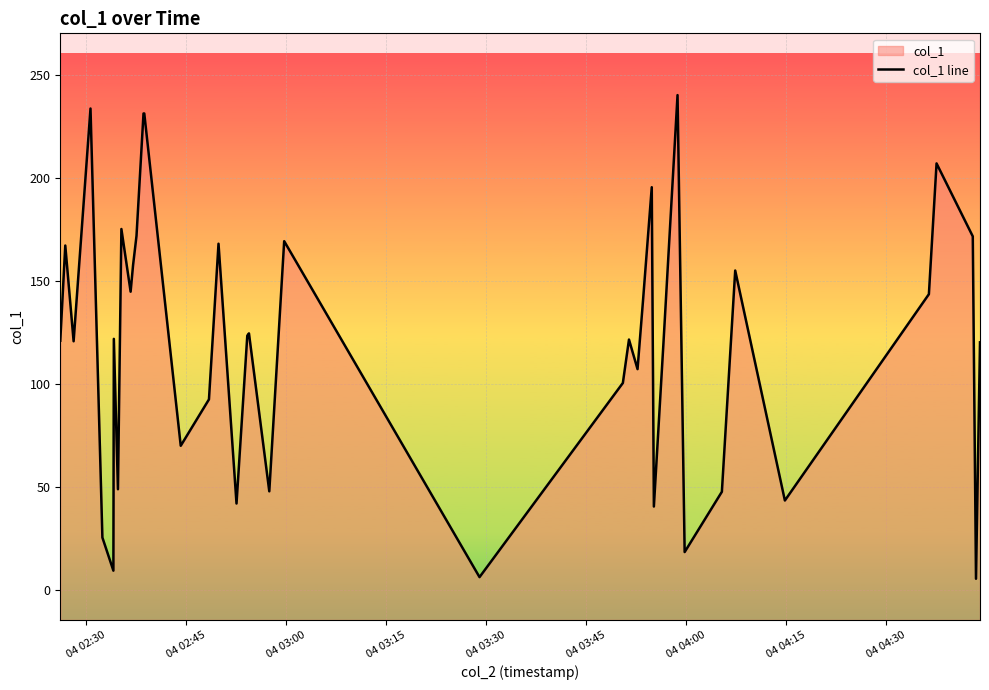

How many categories are shown in the chart?

40